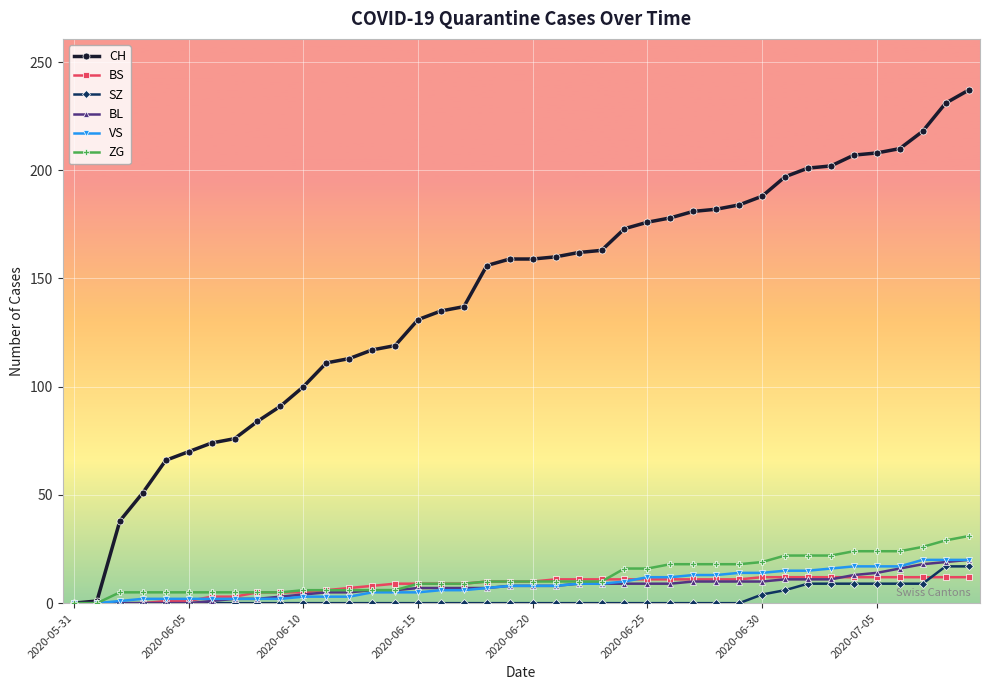

What is the maximum value for SZ?

17